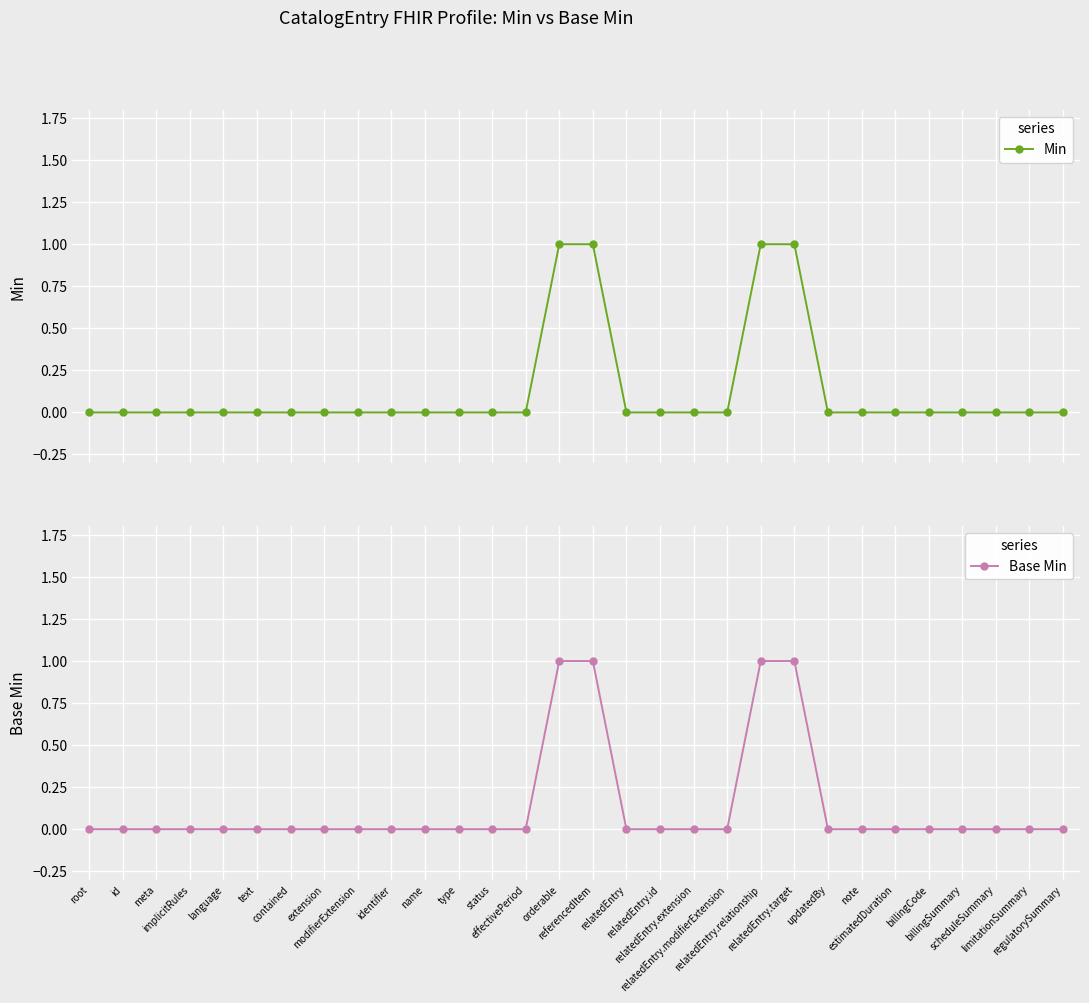

Where is Base Min nearest to the value 0?

root